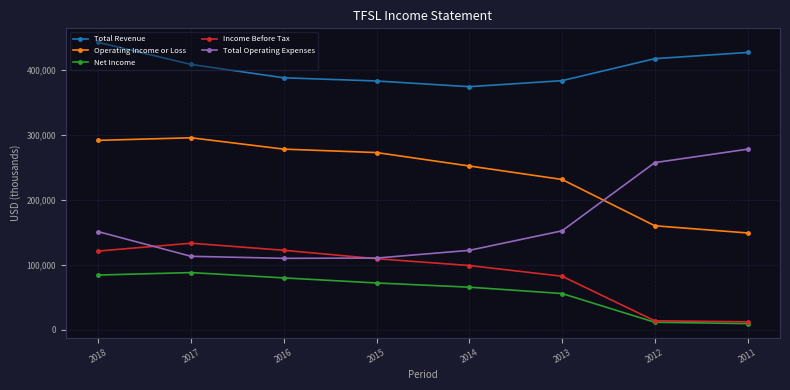

How many data points in Total Revenue are less than 409000?

4